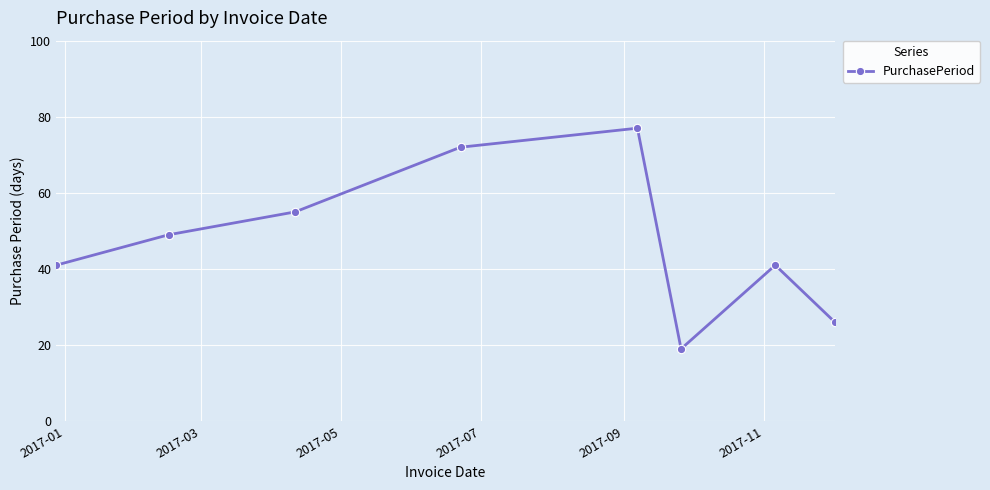

What is the value of the 6th point from the left?

19